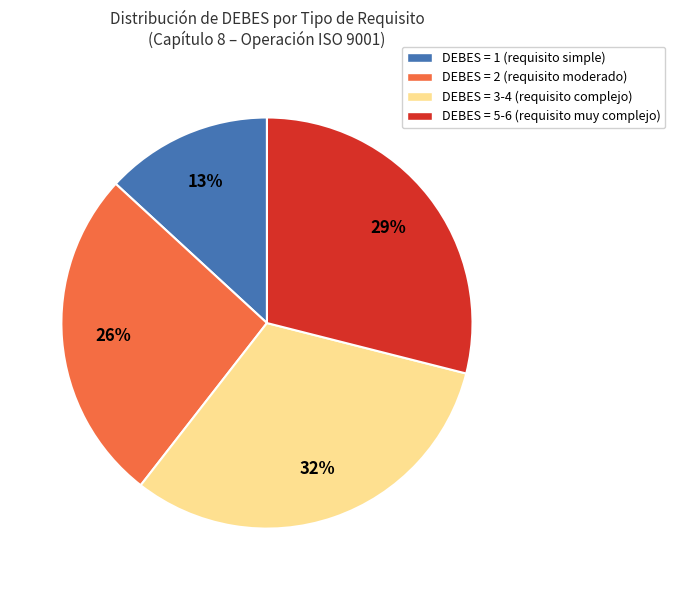

To the nearest percent, what portion does DEBES = 2 (requisito moderado) represent?

26%